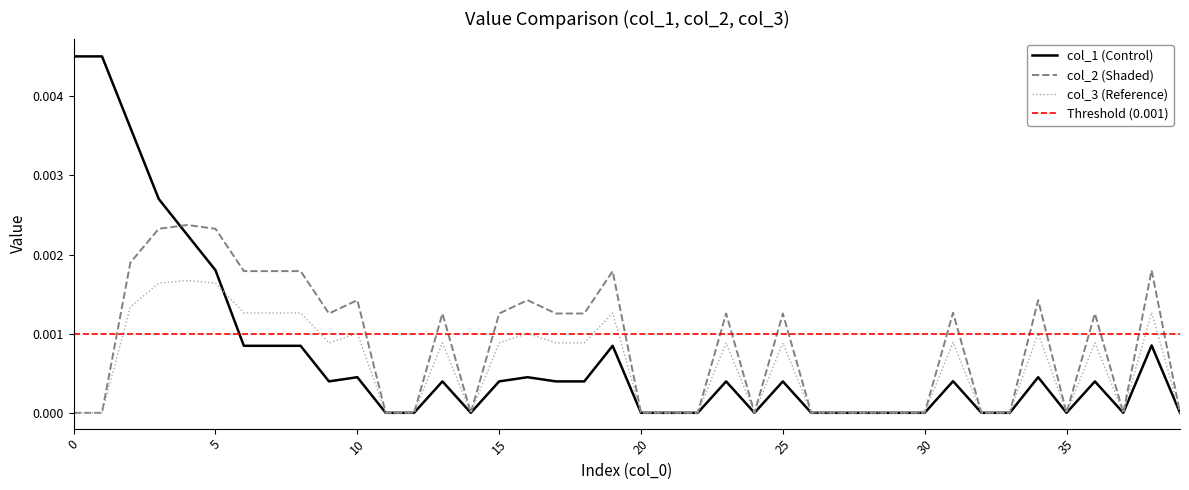

At which category does col_2 reach its first local peak?

4